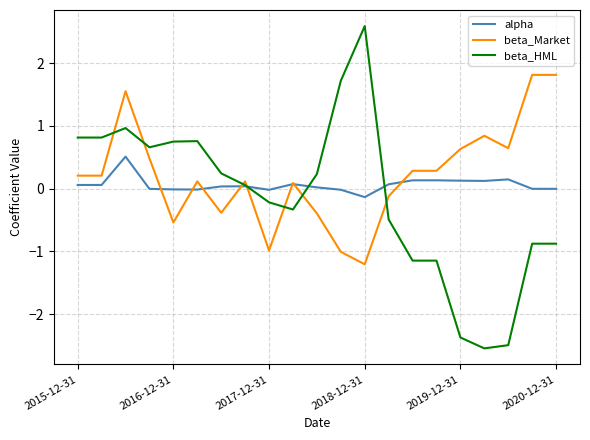

What is the highest value of the alpha series?

0.5